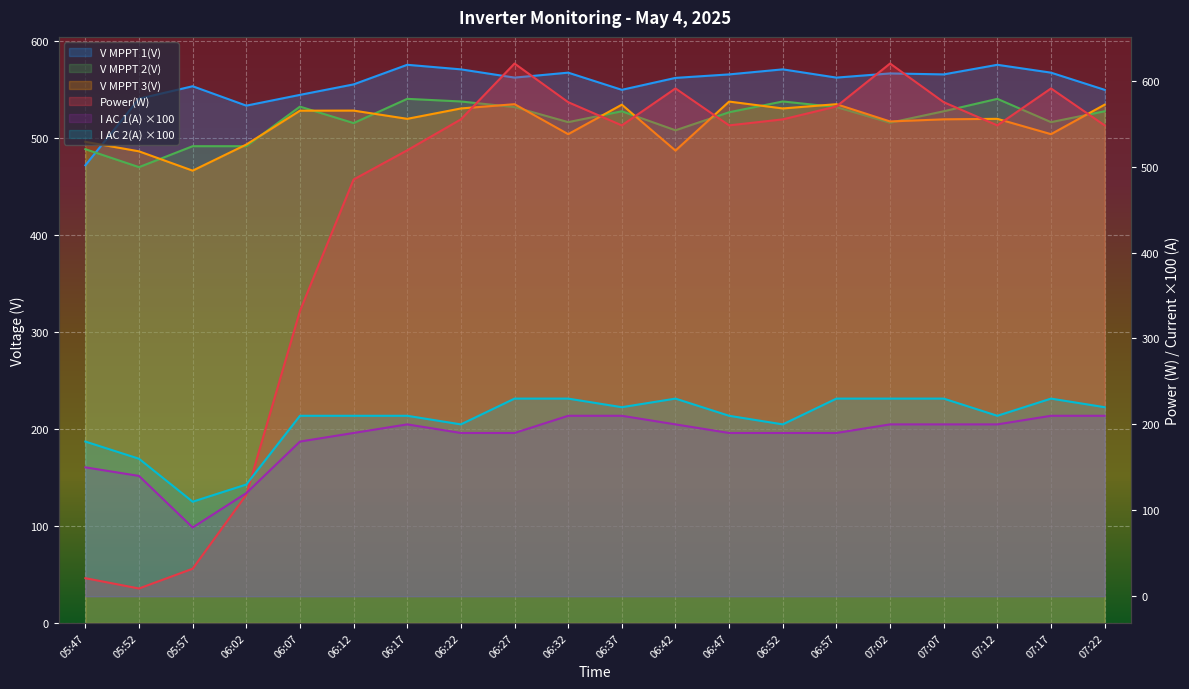

Reading left to right, transcribe all the data shown in this chart.

Power(W): 05:47=21.0	05:52=9.0	05:57=32.0	06:02=118.0	06:07=332.0	06:12=485.0	06:17=519.0	06:22=555.0	06:27=620.0	06:32=575.0	06:37=548.0	06:42=591.0	06:47=548.0	06:52=555.0	06:57=570.0	07:02=620.0	07:07=575.0	07:12=548.0	07:17=591.0	07:22=548.0
V MPPT 1(V): 05:47=471.6	05:52=540.2	05:57=553.1	06:02=533.1	06:07=544.2	06:12=555.0	06:17=575.2	06:22=570.5	06:27=562.0	06:32=567.1	06:37=549.4	06:42=561.7	06:47=565.3	06:52=570.5	06:57=562.0	07:02=566.3	07:07=565.3	07:12=575.2	07:17=567.1	07:22=549.4
V MPPT 2(V): 05:47=488.2	05:52=469.7	05:57=491.3	06:02=491.3	06:07=532.1	06:12=515.1	06:17=540.1	06:22=537.4	06:27=531.6	06:32=516.1	06:37=527.3	06:42=507.7	06:47=526.3	06:52=537.4	06:57=531.6	07:02=515.5	07:07=527.3	07:12=540.1	07:17=516.1	07:22=527.3
V MPPT 3(V): 05:47=495.8	05:52=486.0	05:57=466.1	06:02=493.0	06:07=527.9	06:12=528.0	06:17=519.5	06:22=530.2	06:27=534.6	06:32=503.7	06:37=534.1	06:42=486.8	06:47=537.3	06:52=530.2	06:57=534.6	07:02=516.8	07:07=519.0	07:12=519.5	07:17=503.7	07:22=534.1
I AC 1(A): 05:47=150.0	05:52=140.0	05:57=80.0	06:02=120.0	06:07=180.0	06:12=190.0	06:17=200.0	06:22=190.0	06:27=190.0	06:32=210.0	06:37=210.0	06:42=200.0	06:47=190.0	06:52=190.0	06:57=190.0	07:02=200.0	07:07=200.0	07:12=200.0	07:17=210.0	07:22=210.0
I AC 2(A): 05:47=180.0	05:52=160.0	05:57=110.0	06:02=130.0	06:07=210.0	06:12=210.0	06:17=210.0	06:22=200.0	06:27=230.0	06:32=230.0	06:37=220.0	06:42=230.0	06:47=210.0	06:52=200.0	06:57=230.0	07:02=230.0	07:07=230.0	07:12=210.0	07:17=230.0	07:22=220.0